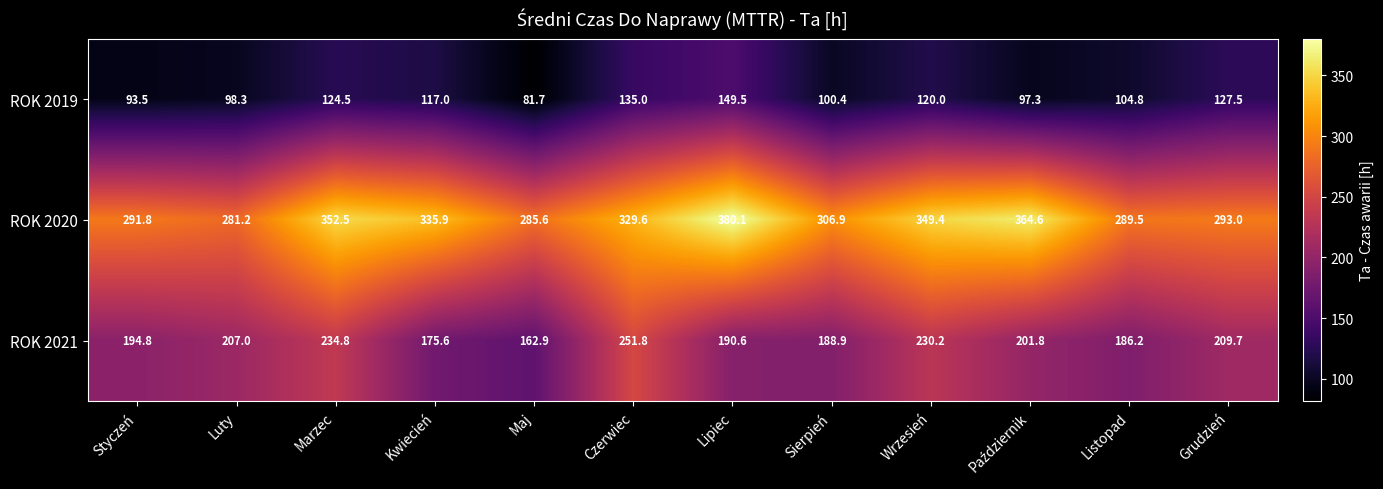

The value of ROK 2020 at Lipiec is 380.1. True or false?

True